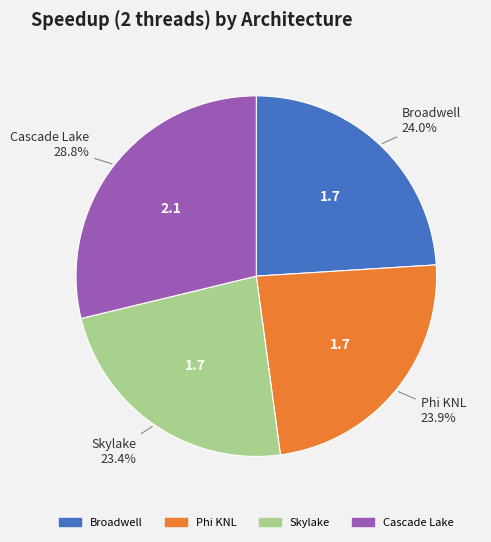

What portion of the pie excludes Skylake?

76.6%